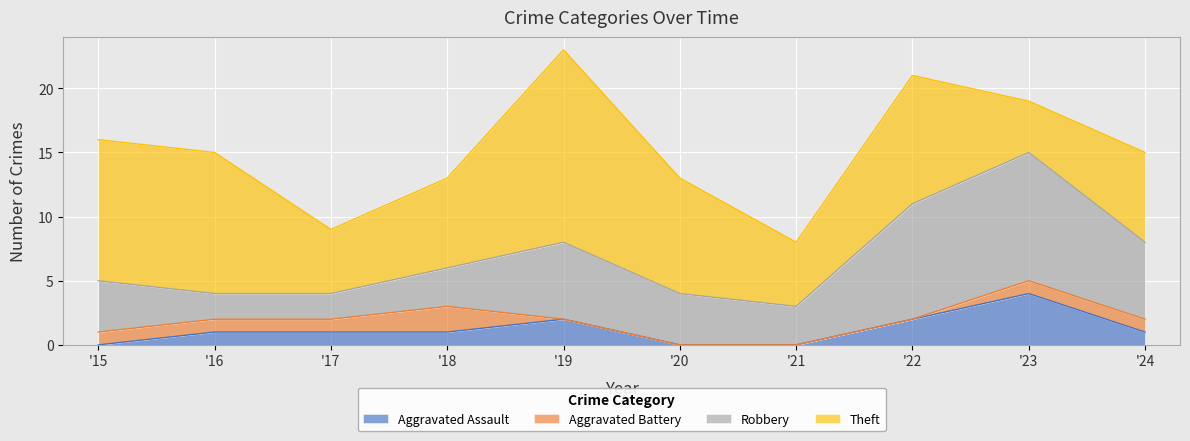

How many values in the Theft series exceed 9?

4